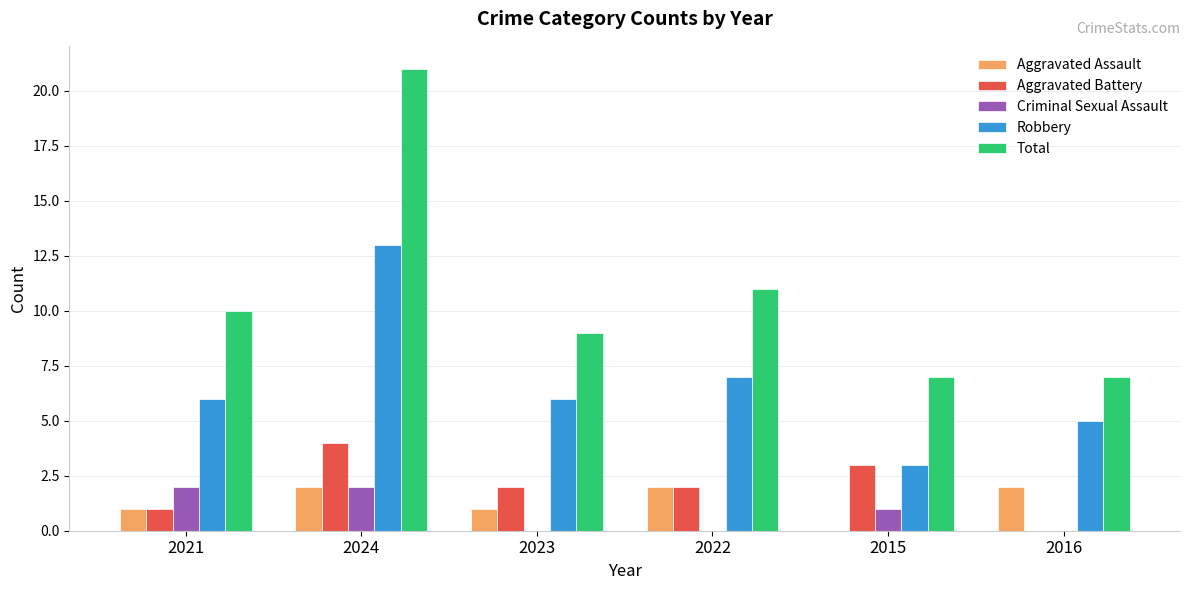

Read the Aggravated Battery value at 2024.

4